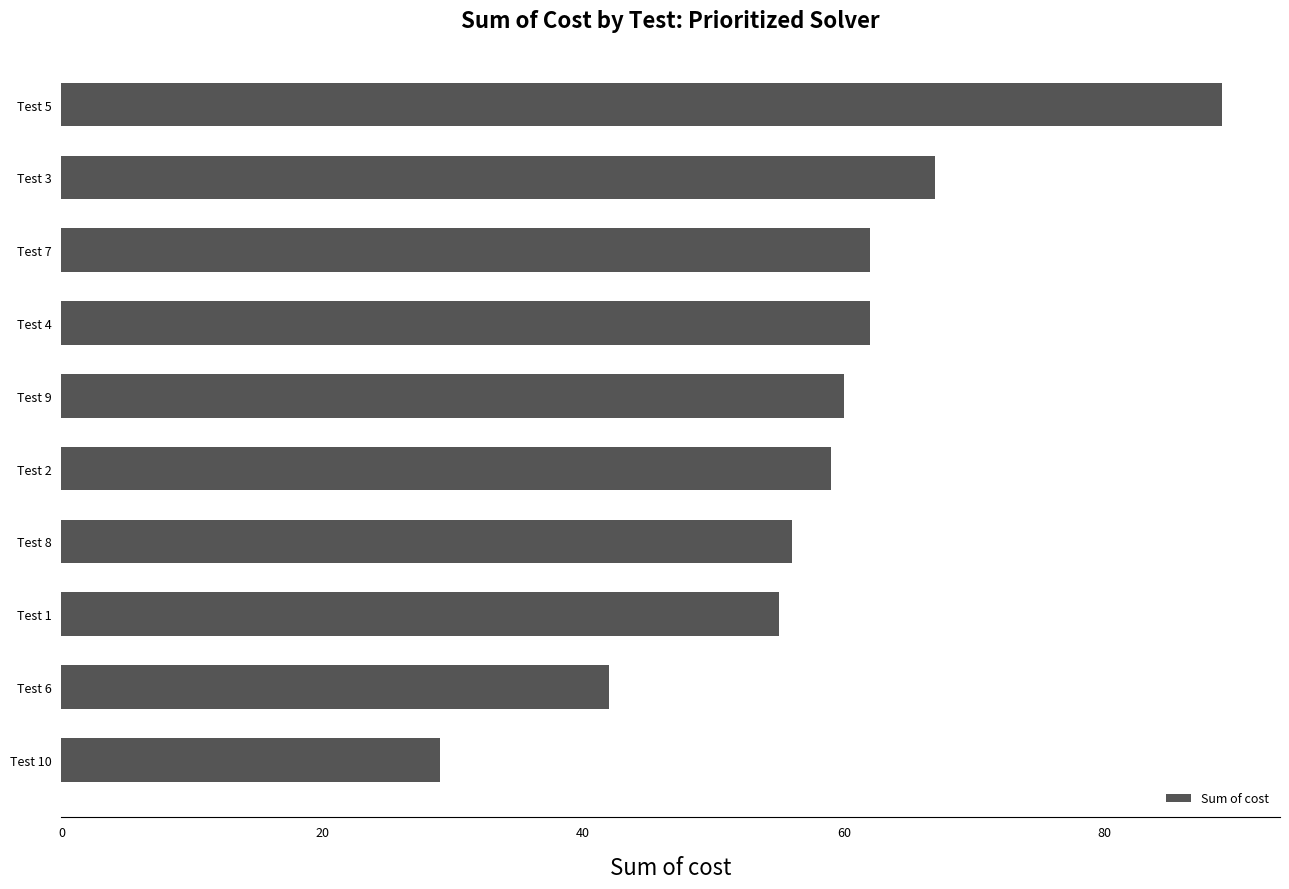

How many data points are less than 60?

5